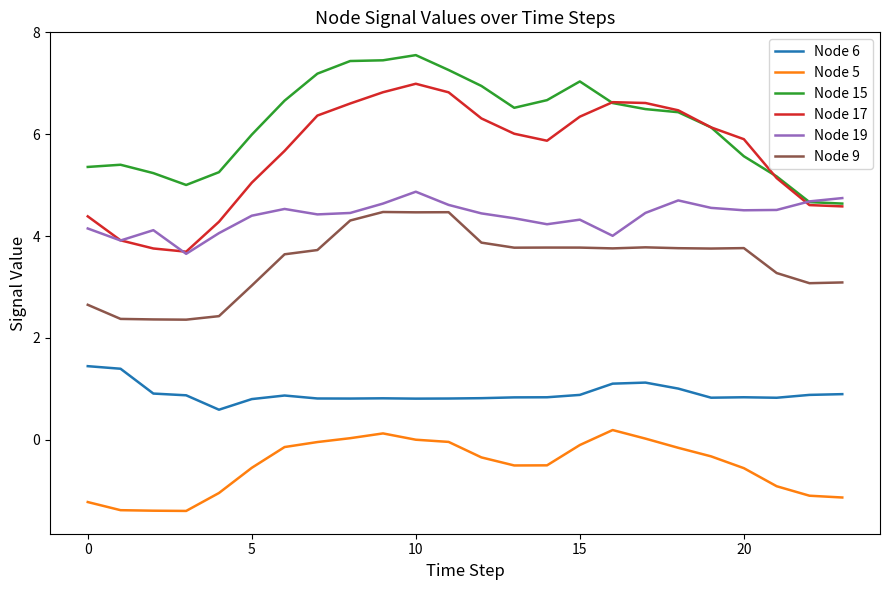

Which series has the largest range (max minus min)?

Node 17